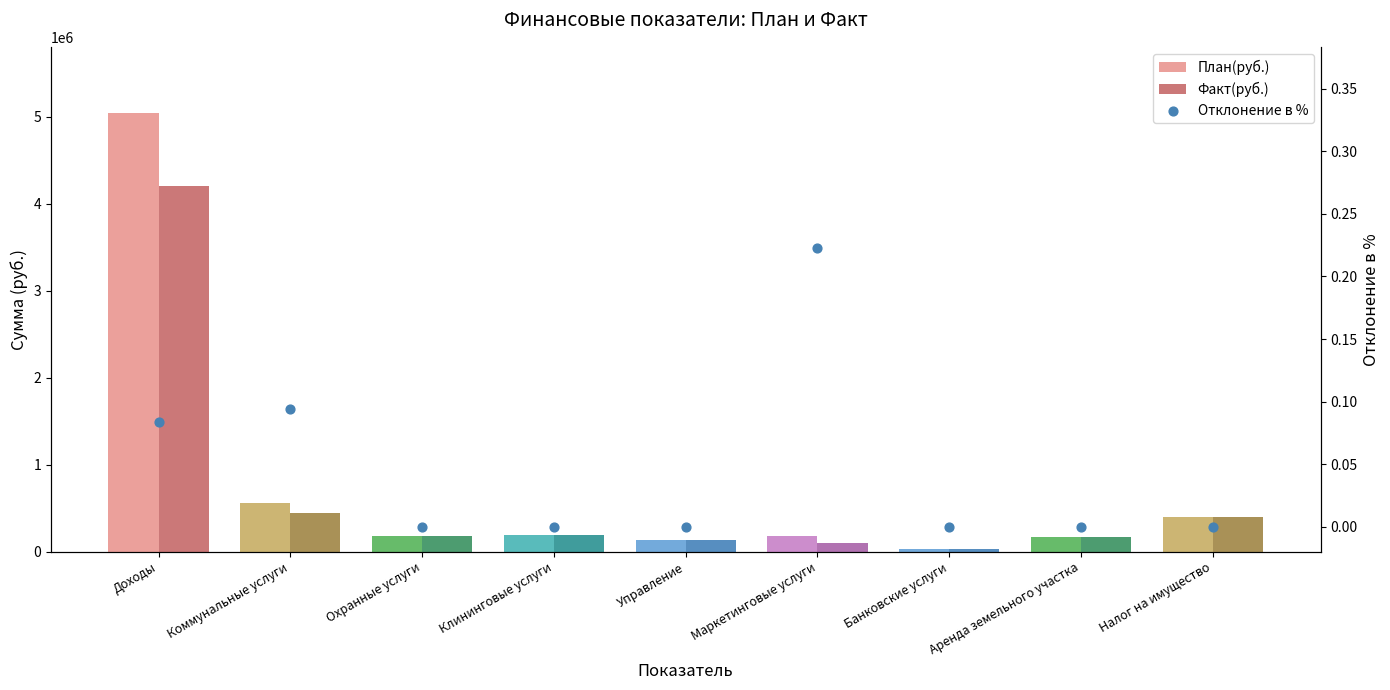

What is the total value across all series at Доходы?

9242936.9